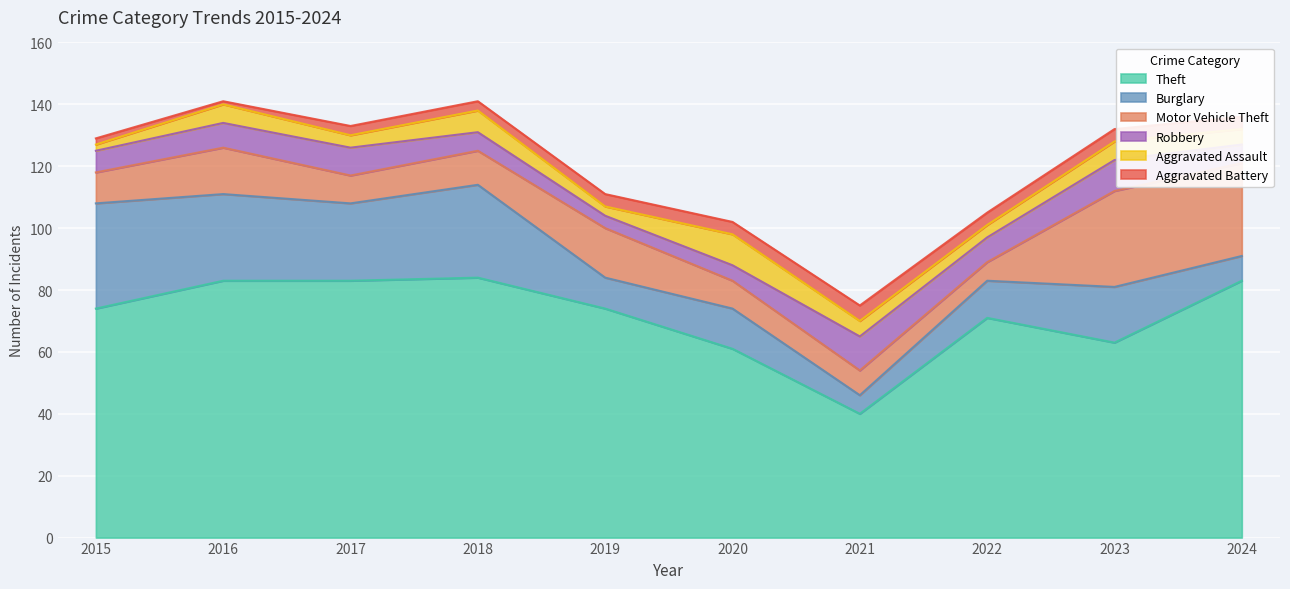

Reading right to left, transcribe all the data shown in this chart.

Theft: 2024=83	2023=63	2022=71	2021=40	2020=61	2019=74	2018=84	2017=83	2016=83	2015=74
Burglary: 2024=8	2023=18	2022=12	2021=6	2020=13	2019=10	2018=30	2017=25	2016=28	2015=34
Motor Vehicle Theft: 2024=30	2023=31	2022=6	2021=8	2020=9	2019=16	2018=11	2017=9	2016=15	2015=10
Robbery: 2024=6	2023=10	2022=8	2021=11	2020=5	2019=4	2018=6	2017=9	2016=8	2015=7
Aggravated Assault: 2024=5	2023=6	2022=4	2021=5	2020=10	2019=3	2018=7	2017=4	2016=6	2015=2
Aggravated Battery: 2024=4	2023=4	2022=4	2021=5	2020=4	2019=4	2018=3	2017=3	2016=1	2015=2